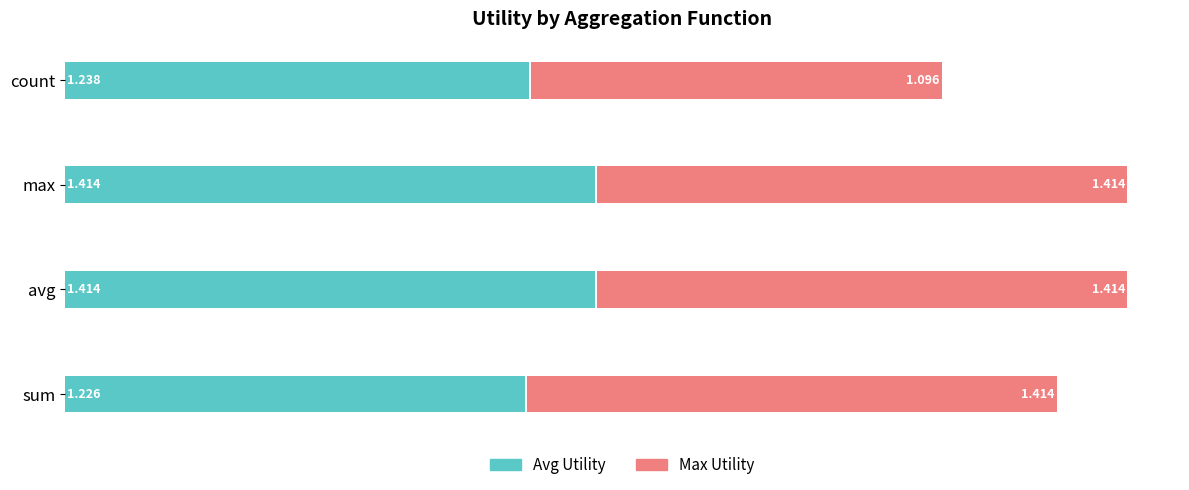

What is the sum of all Avg Utility values?

5.3